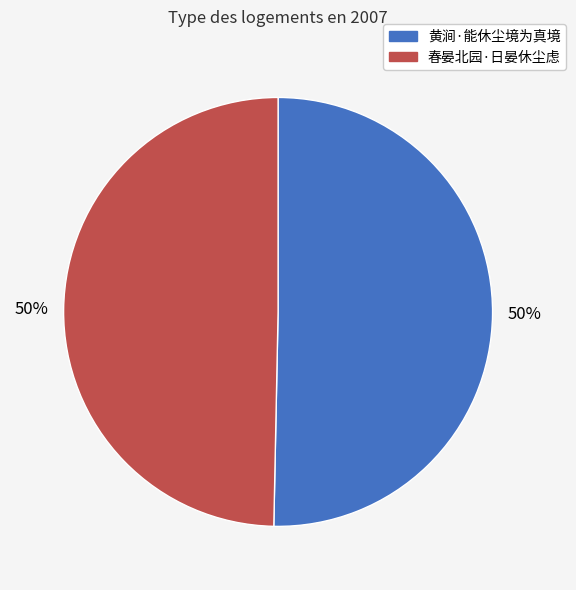

Do 春晏北园·日晏休尘虑 and 黄涧·能休尘境为真境 together represent more than half of the pie?

Yes